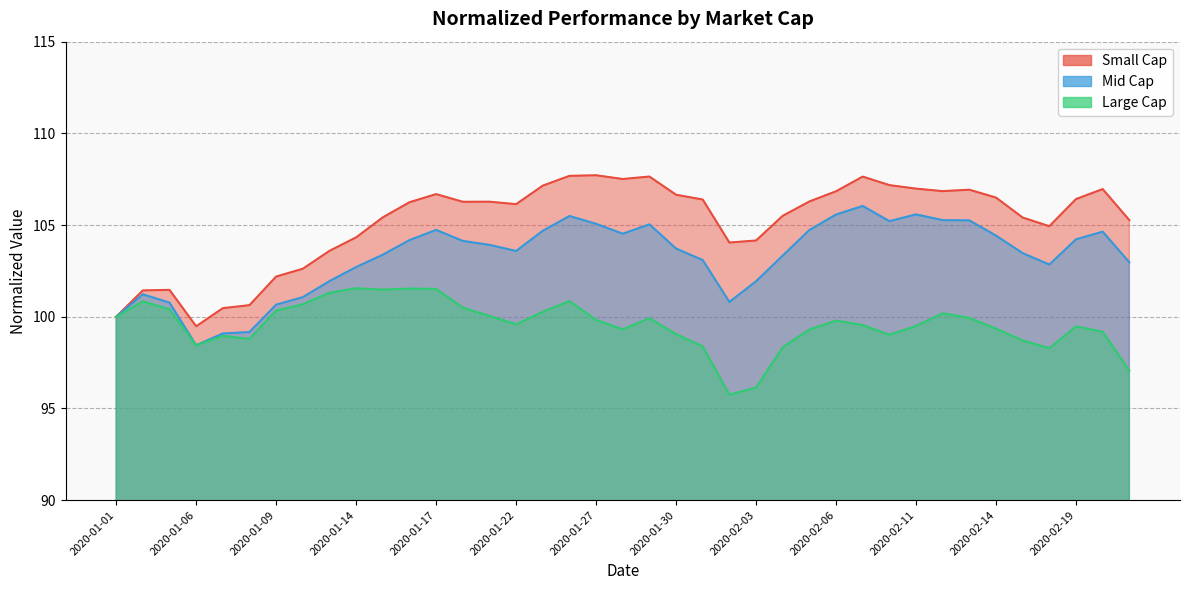

Reading left to right, what are all the values shown in this chart?

Small Cap: 100.0	101.4	101.5	99.5	100.5	100.6	102.2	102.6	103.6	104.3	105.4	106.2	106.7	106.3	106.3	106.1	107.1	107.7	107.7	107.5	107.6	106.7	106.4	104.0	104.2	105.5	106.3	106.8	107.6	107.2	107.0	106.8	106.9	106.5	105.4	104.9	106.4	107.0	105.3
Mid Cap: 100.0	101.2	100.8	98.4	99.1	99.2	100.7	101.1	101.9	102.7	103.4	104.2	104.7	104.1	103.9	103.6	104.7	105.5	105.1	104.5	105.0	103.7	103.1	100.8	101.9	103.3	104.7	105.6	106.0	105.2	105.6	105.3	105.3	104.4	103.5	102.8	104.2	104.6	103.0
Large Cap: 100.0	100.8	100.4	98.4	99.0	98.8	100.3	100.7	101.3	101.6	101.5	101.5	101.5	100.5	100.0	99.6	100.3	100.9	99.8	99.3	99.9	99.1	98.4	95.8	96.1	98.3	99.3	99.8	99.5	99.0	99.5	100.2	99.9	99.4	98.7	98.3	99.5	99.2	97.1